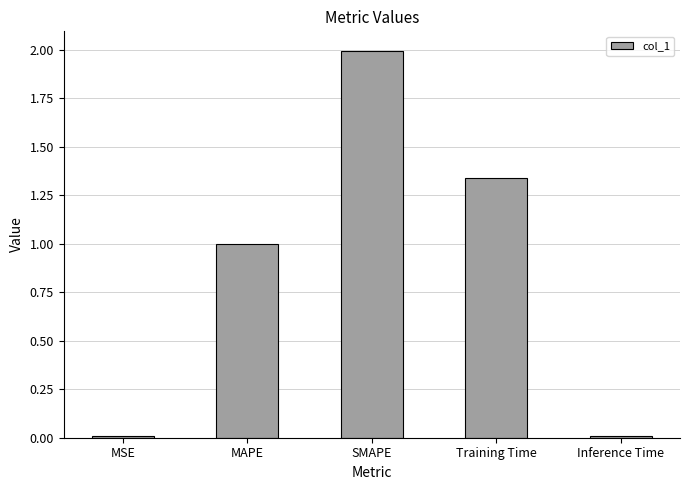

What is the change in value from MAPE to SMAPE?

+1.0